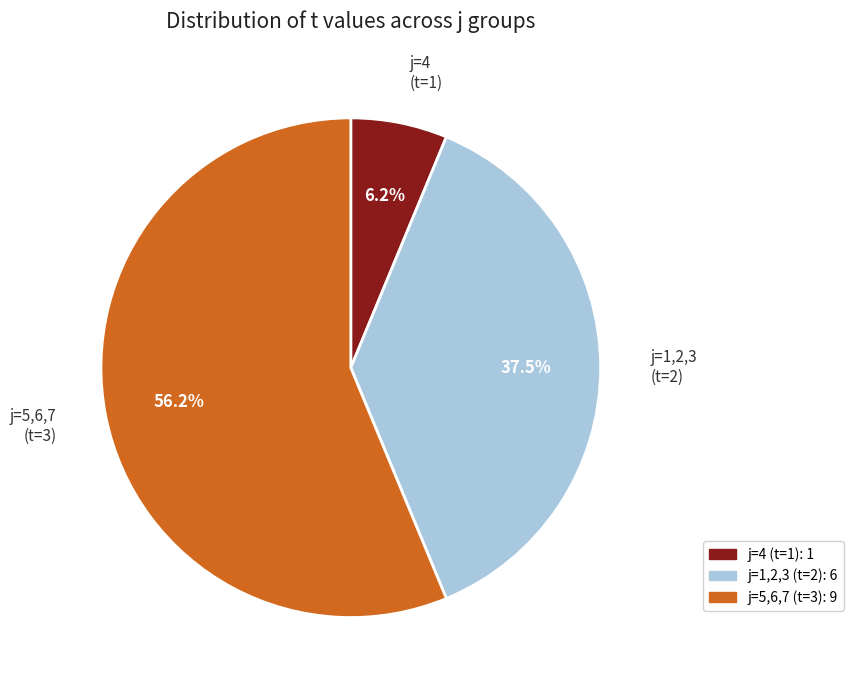

Count the number of slices in the pie.

3